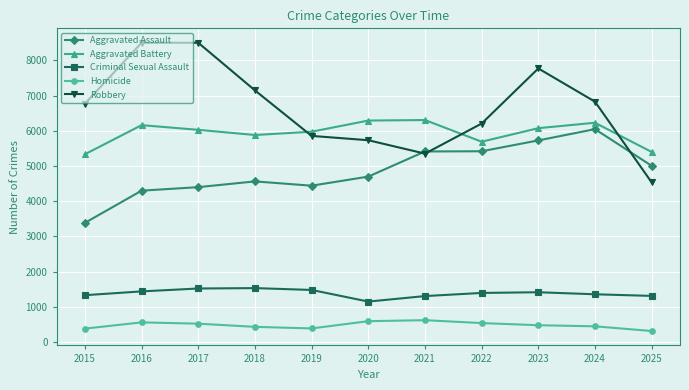

How many data points in Robbery are less than 6769?

5